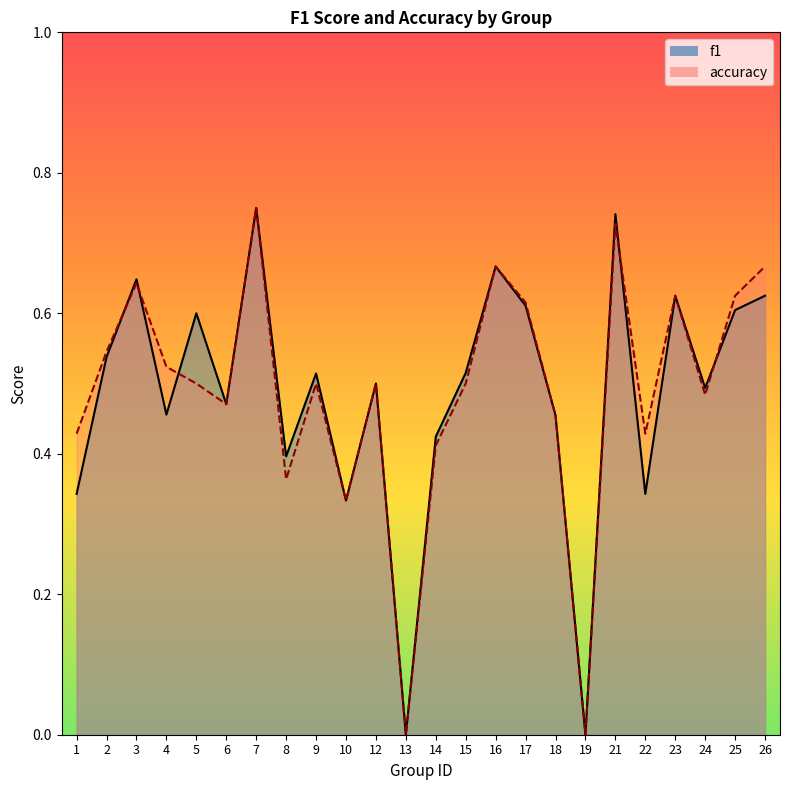

What is the maximum value shown in the chart?

0.8